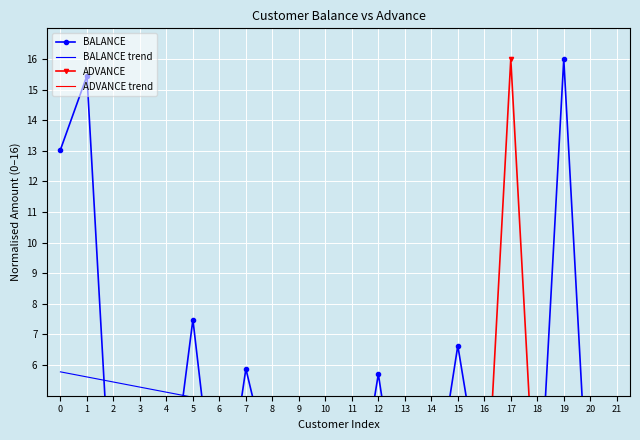

What is the greatest value displayed?

16.0